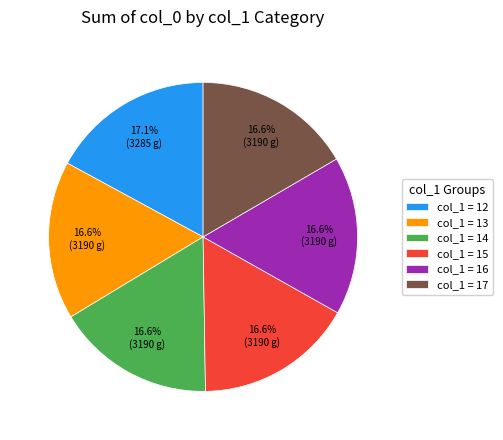

To the nearest percent, what is the difference between the largest and smallest slice percentages?

0%